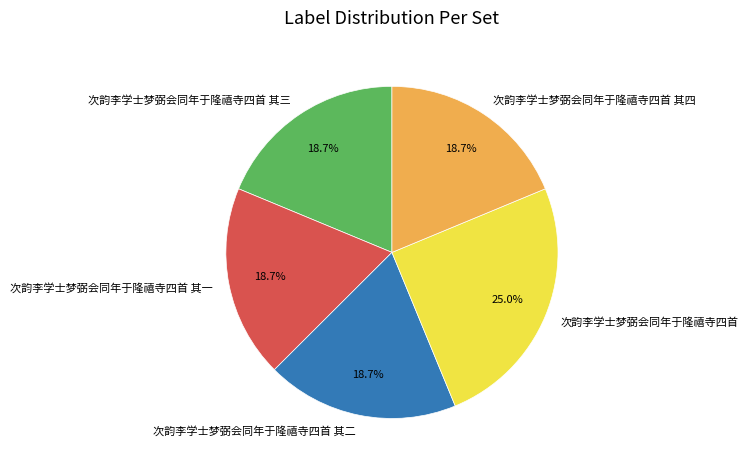

To the nearest percent, what is the difference between the largest and smallest slice percentages?

6%